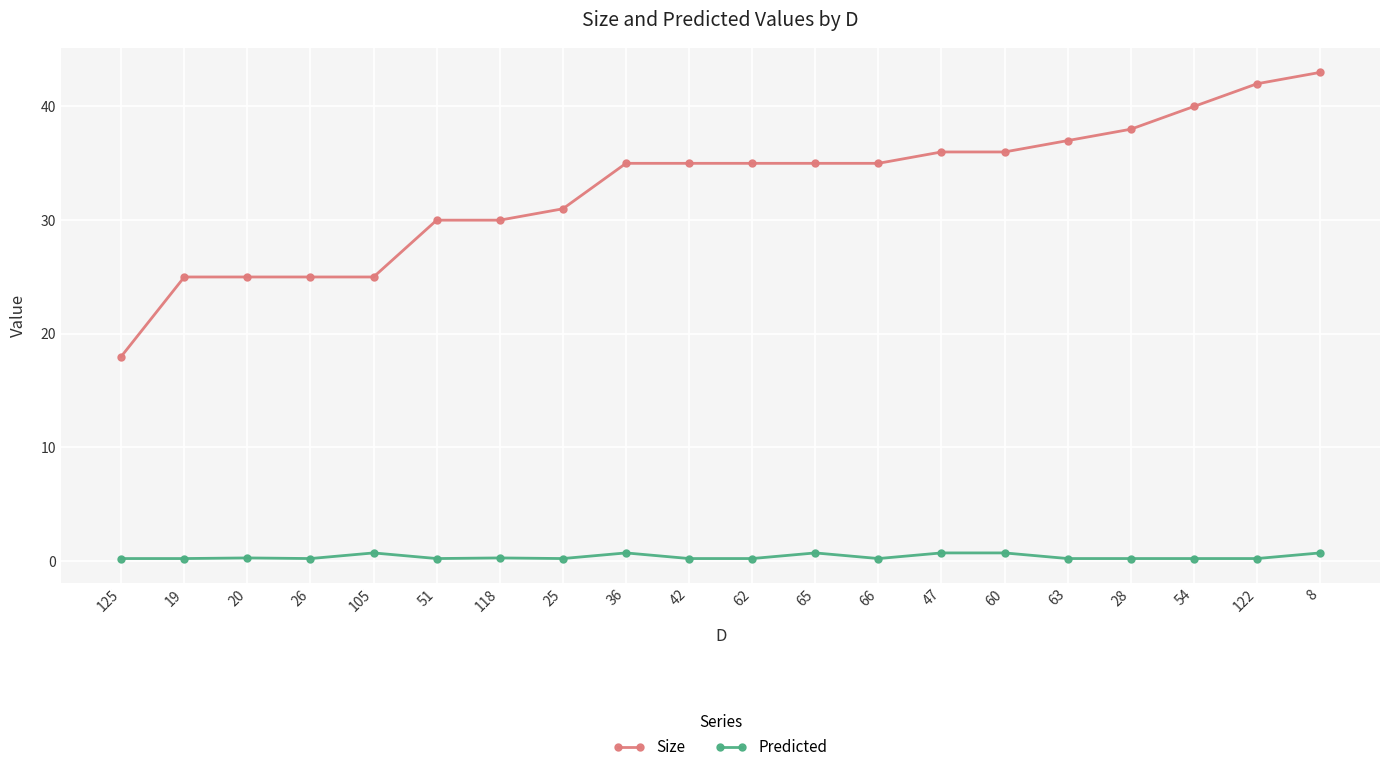

Is the value of Predicted at 8 greater than the value of Size at 118?

No